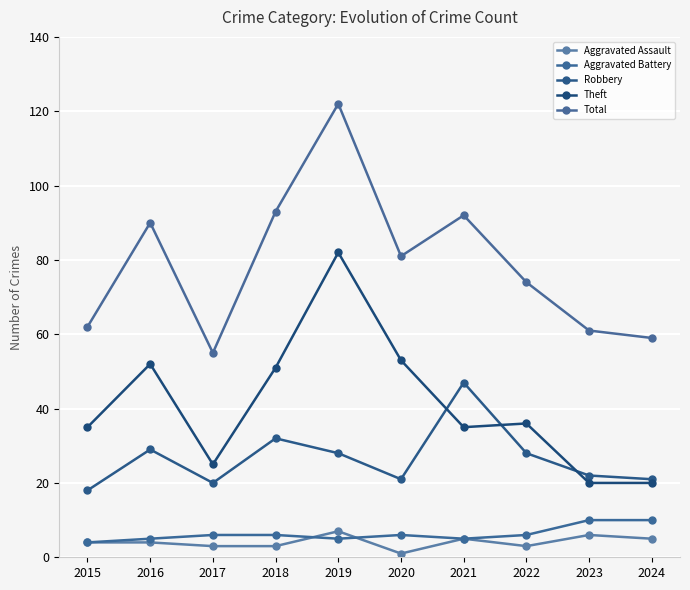

At how many categories does at least one series exceed 66?

6